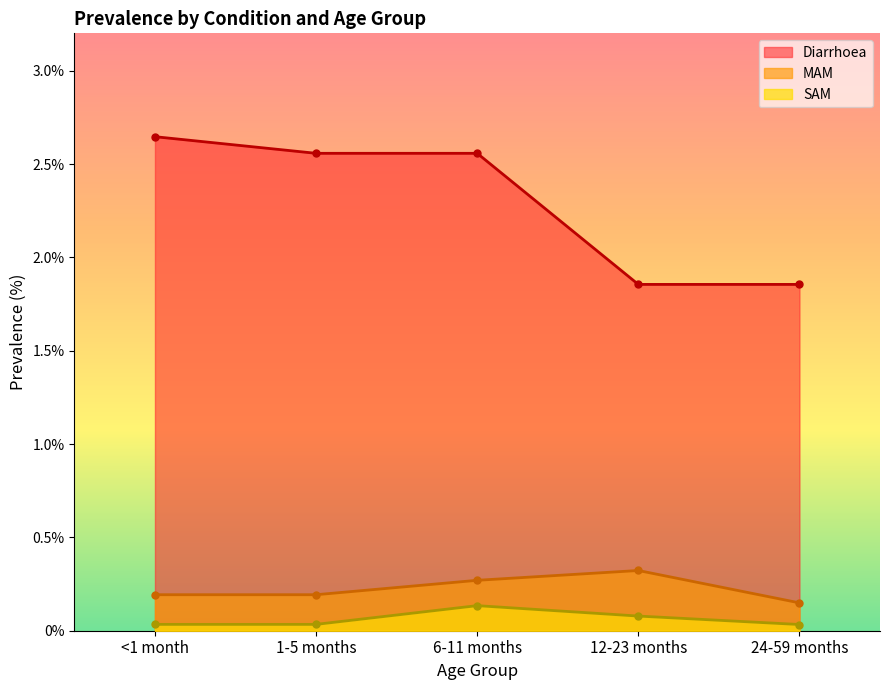

How many data points in Diarrhoea are less than 2?

2